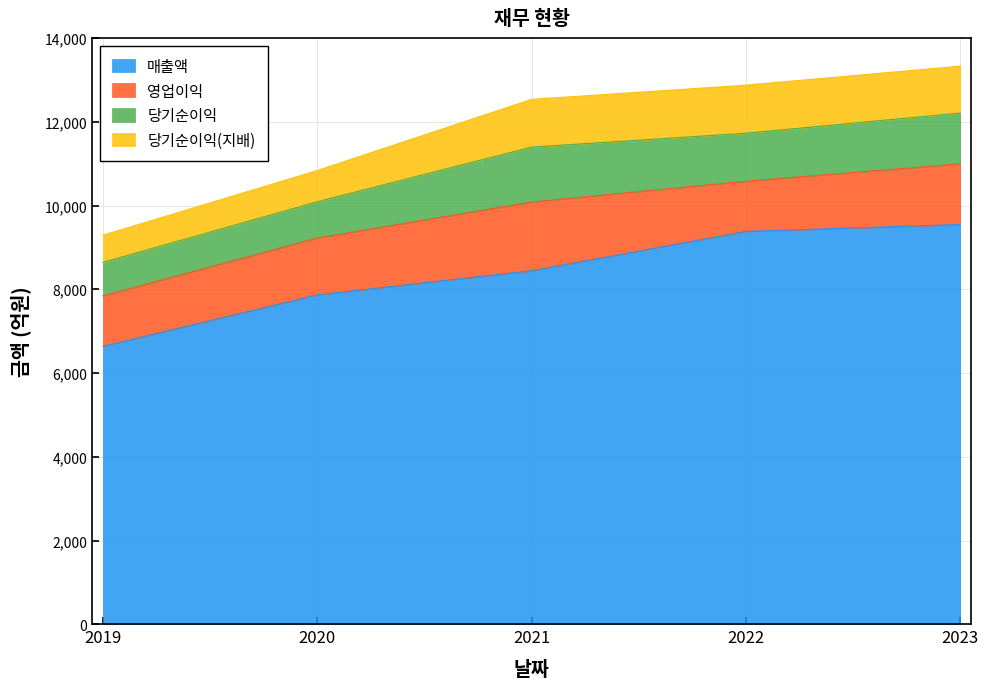

What are all the series names shown in the legend?

매출액, 영업이익, 당기순이익, 당기순이익(지배)